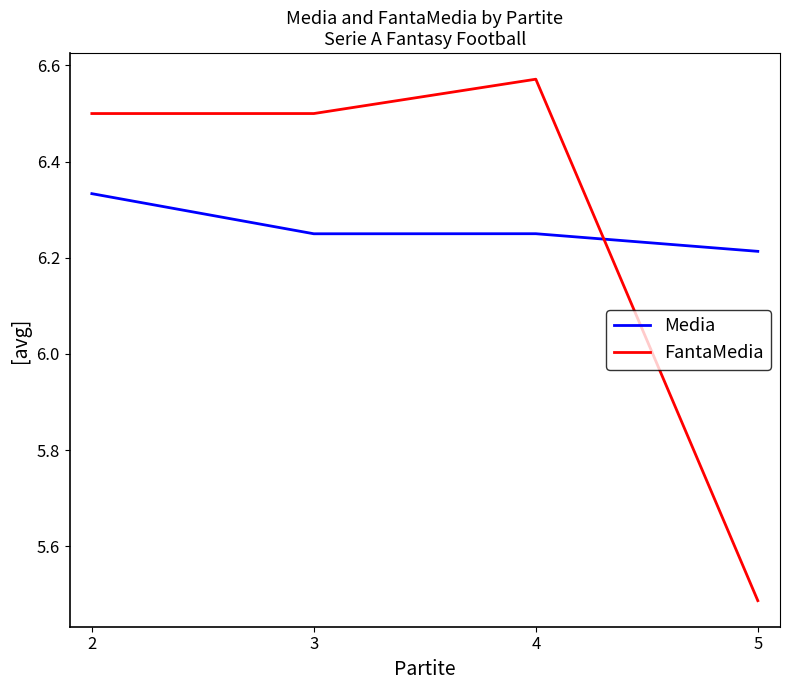

The FantaMedia series shows 6.5 at 3. True or false?

True